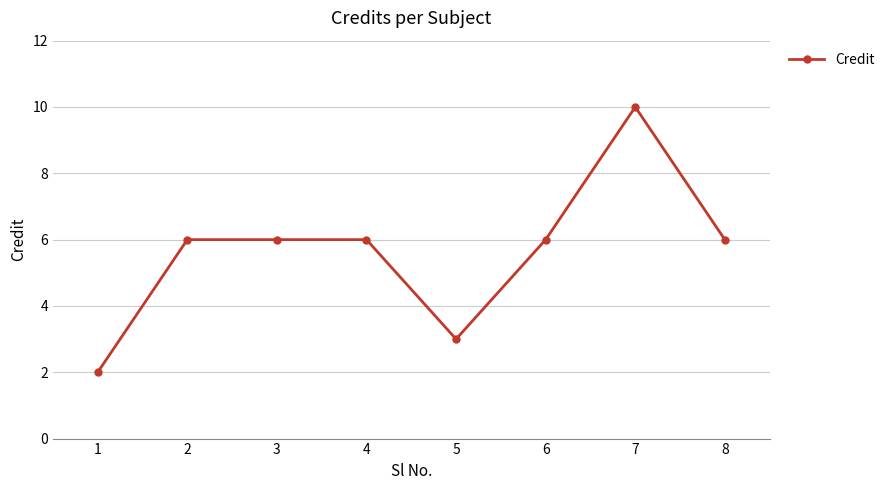

Reading left to right, list all the values displayed in this chart.

1=2	2=6	3=6	4=6	5=3	6=6	7=10	8=6